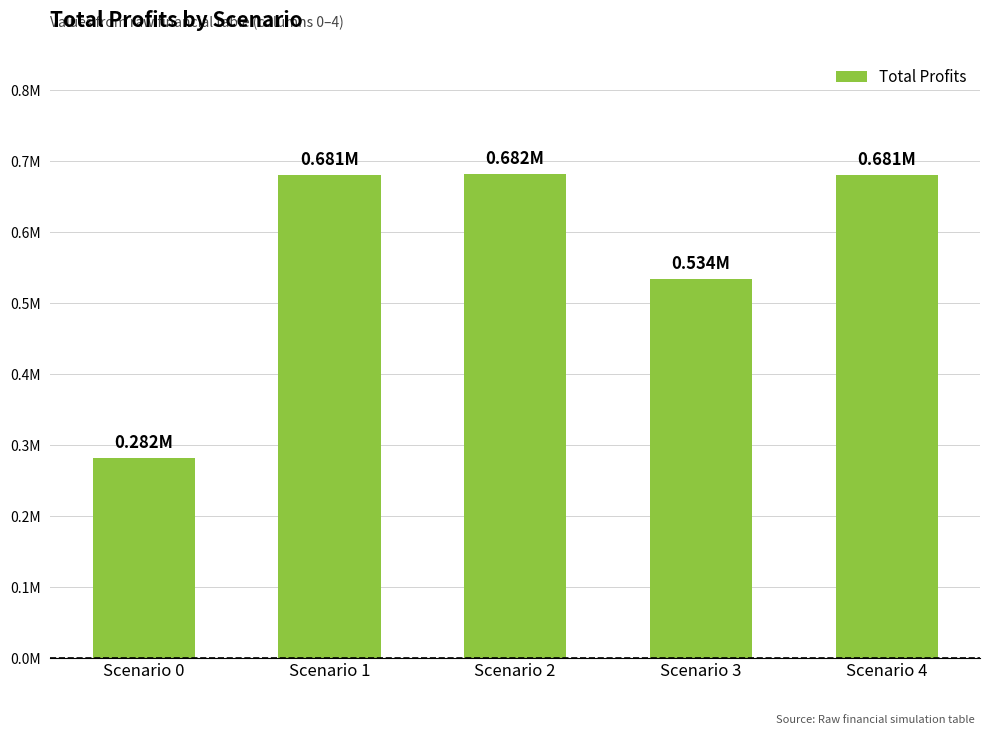

What is the difference between the values at Scenario 2 and Scenario 3?

148204.6